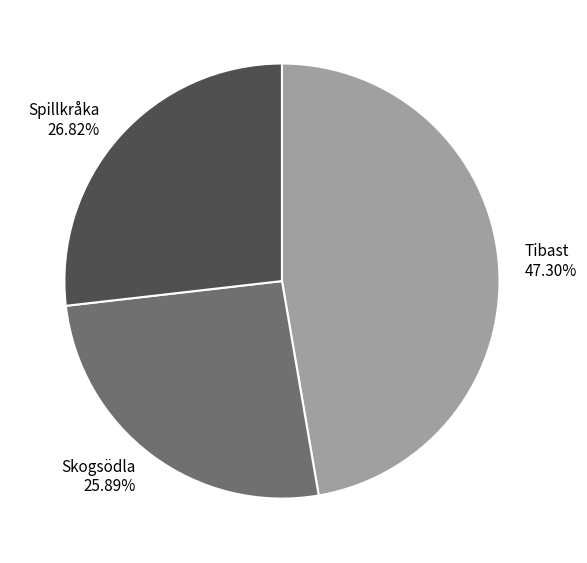

To the nearest percent, what is the difference between the largest and smallest slice percentages?

21%